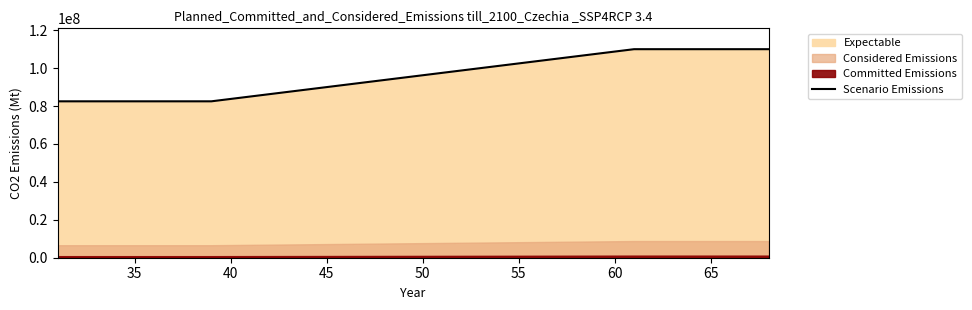

True or false: there are more than 1 points higher than both neighbors.

False